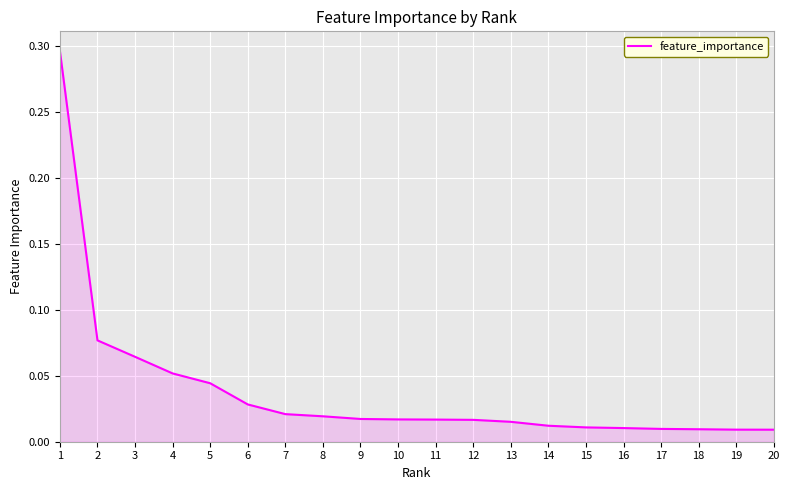

Which has a higher value, 3 or 17?

3